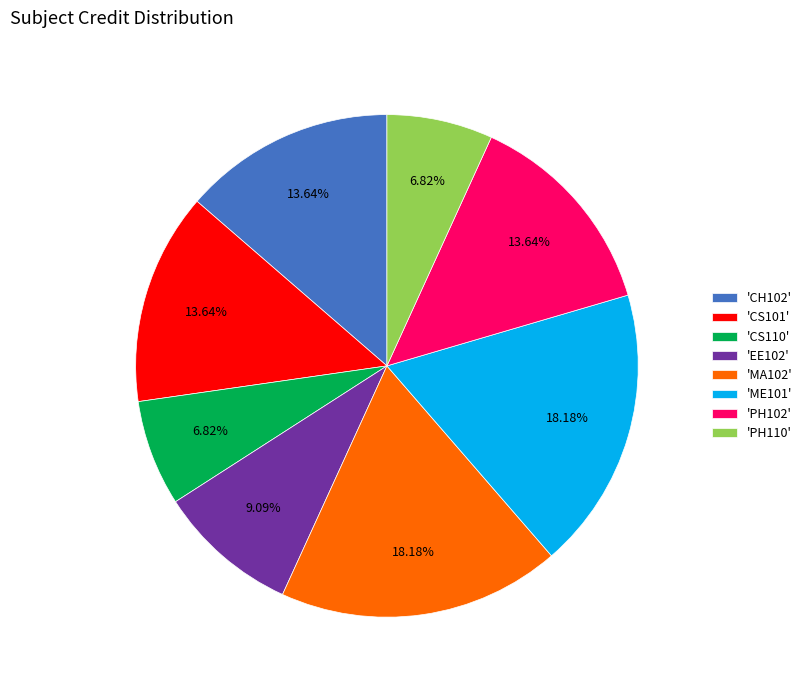

Is there a majority slice in this chart?

No